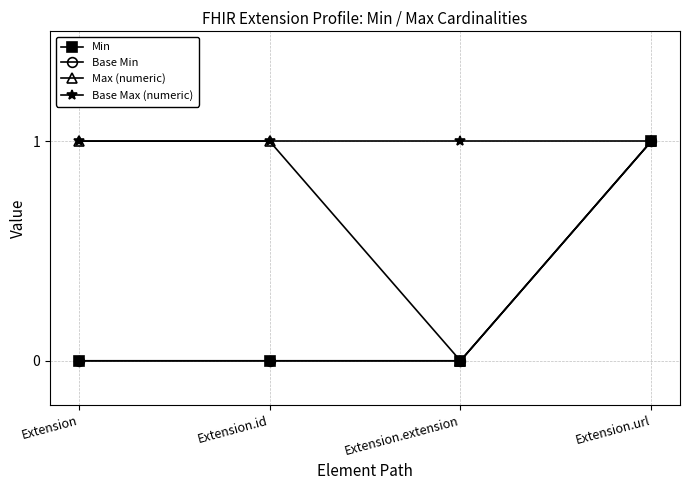

True or false: Min and Max (numeric) cross at least once.

False